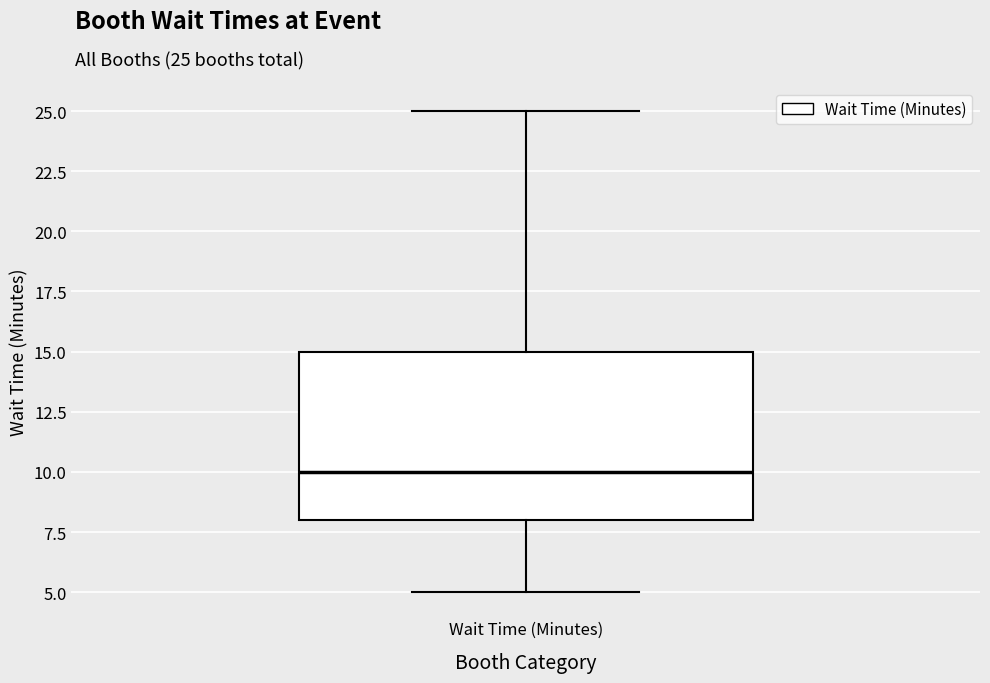

Where is the upper edge of the box for Wait Time (Minutes) on the y-axis? The values are not printed on the chart, so give them approximately, as read against the axis.

15